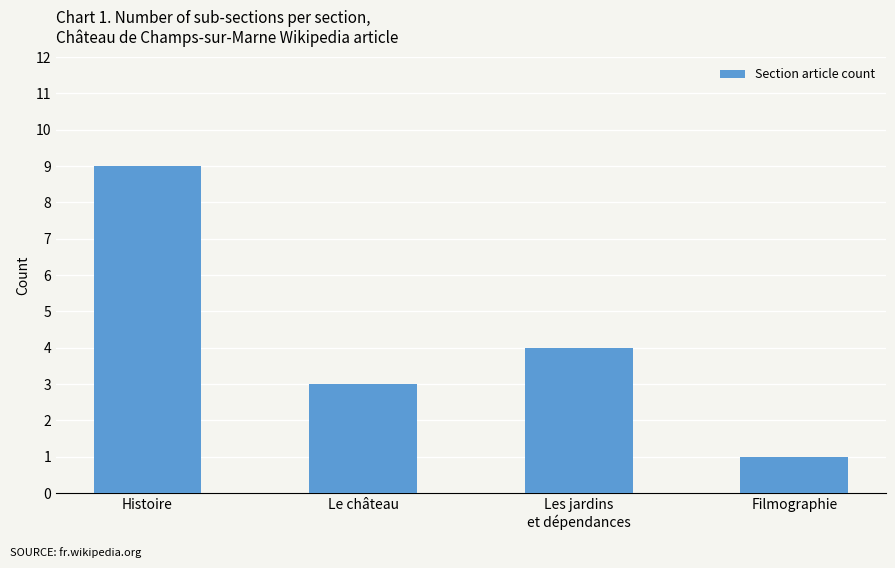

What is the value of the 2nd bar from the left?

3